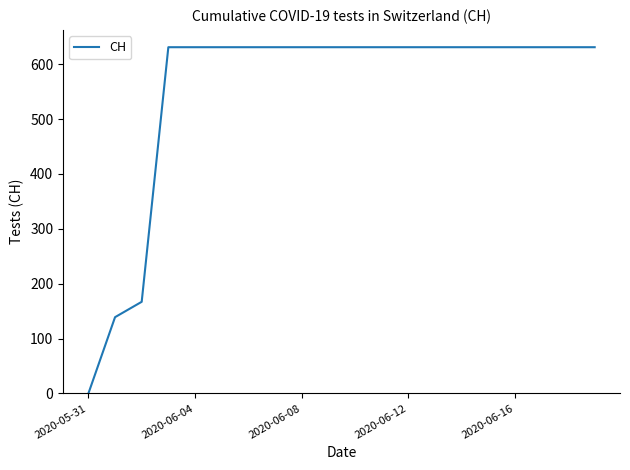

What is the difference between the maximum and minimum values?

631